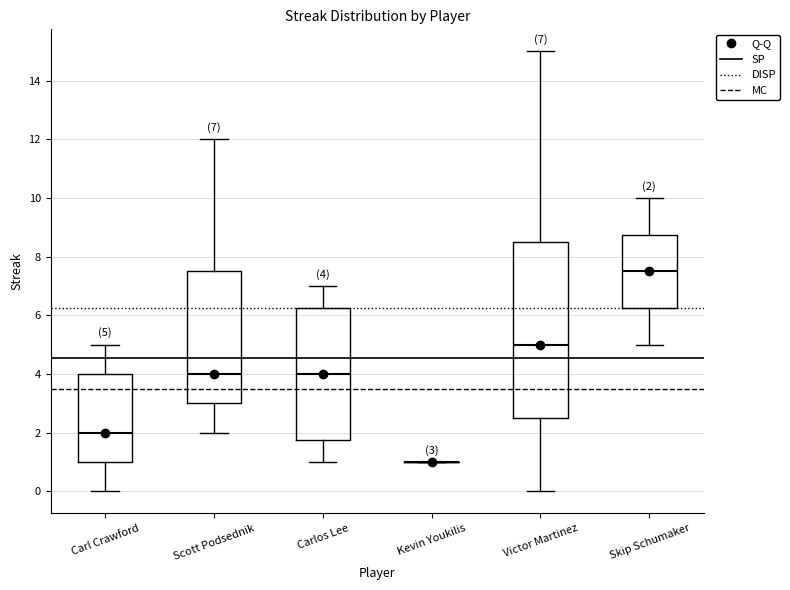

Comparing the boxes themselves (not the whiskers), which one is the tallest?

Victor Martinez